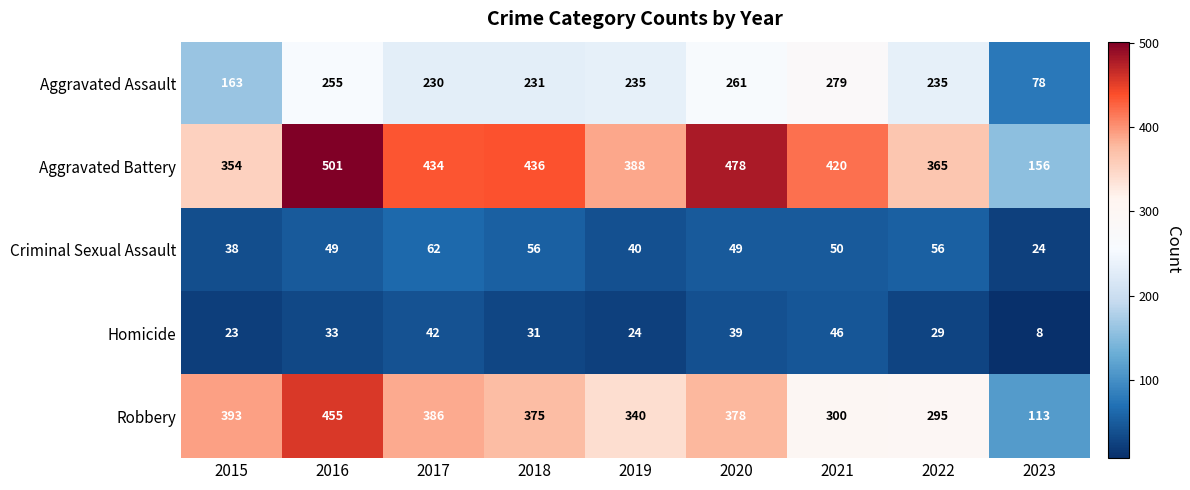

At which category does the chart reach its minimum across all series?

2023